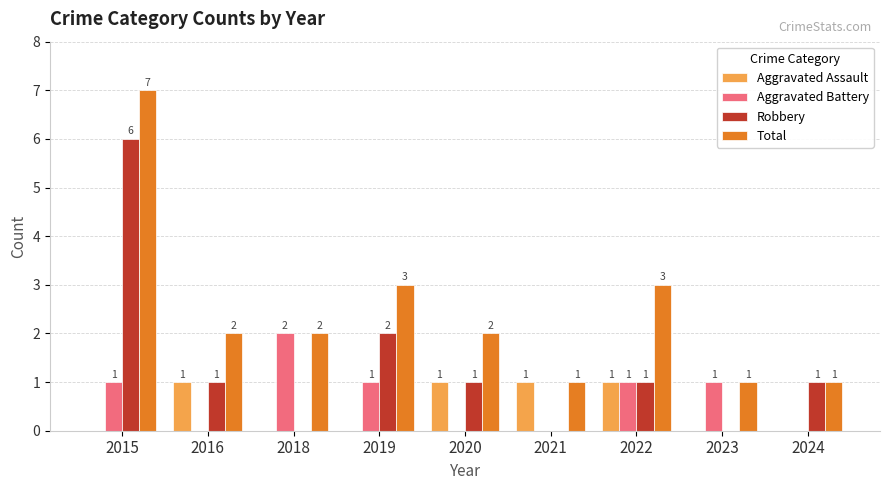

Reading right to left, what are all the values shown in this chart?

Aggravated Assault: 2024=0	2023=0	2022=1	2021=1	2020=1	2019=0	2018=0	2016=1	2015=0
Aggravated Battery: 2024=0	2023=1	2022=1	2021=0	2020=0	2019=1	2018=2	2016=0	2015=1
Robbery: 2024=1	2023=0	2022=1	2021=0	2020=1	2019=2	2018=0	2016=1	2015=6
Total: 2024=1	2023=1	2022=3	2021=1	2020=2	2019=3	2018=2	2016=2	2015=7